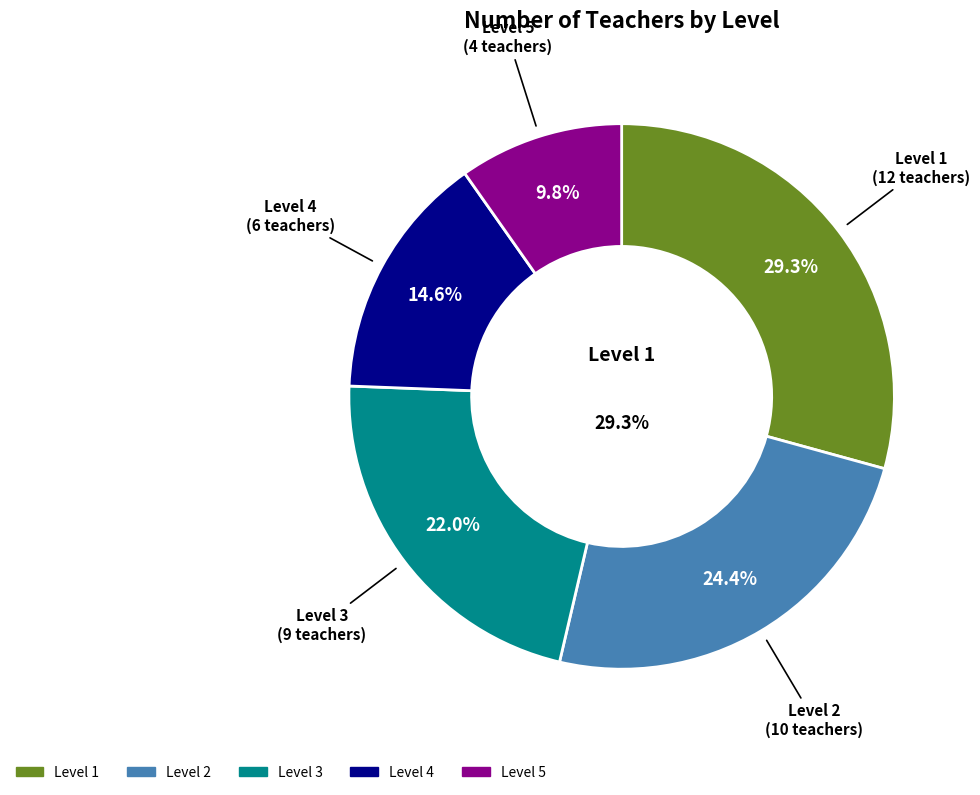

To the nearest percent, what is the difference between the 4 and 5 slice percentages?

5%